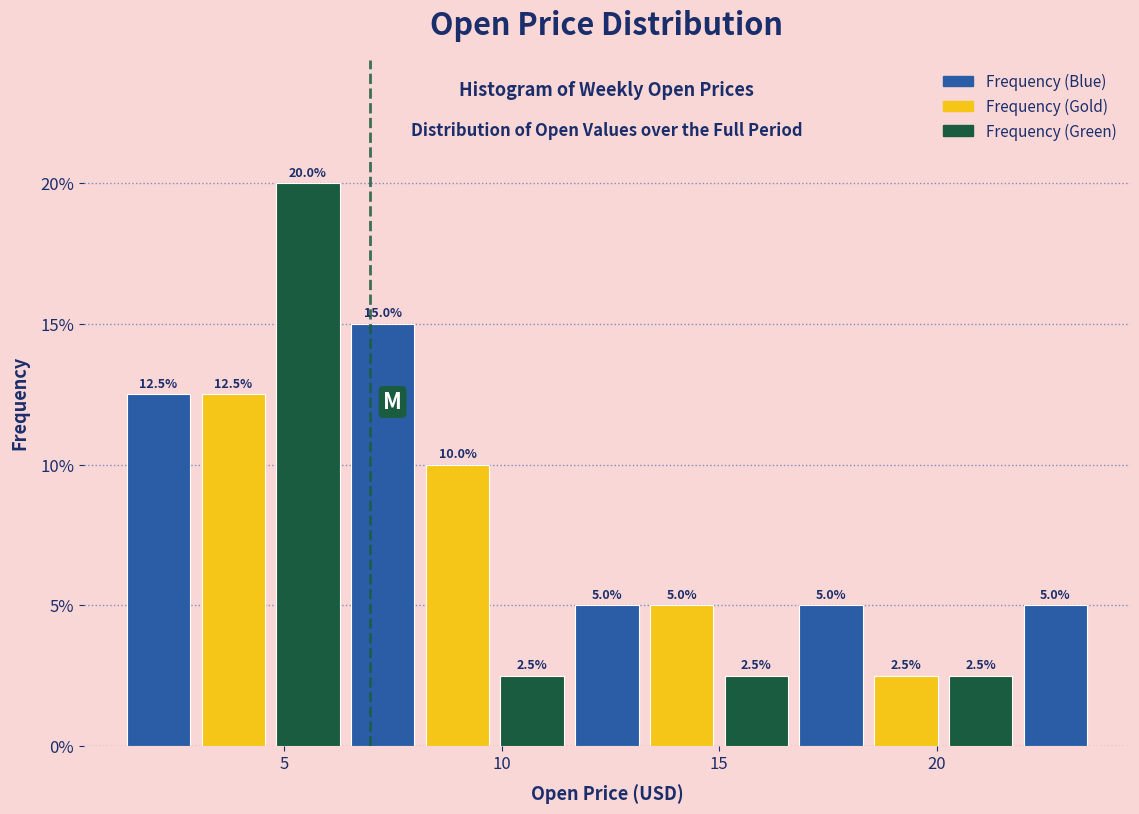

Around what value on the x-axis is the tallest bar? Give the approximate position of its centre, as read against the axis.

5.5